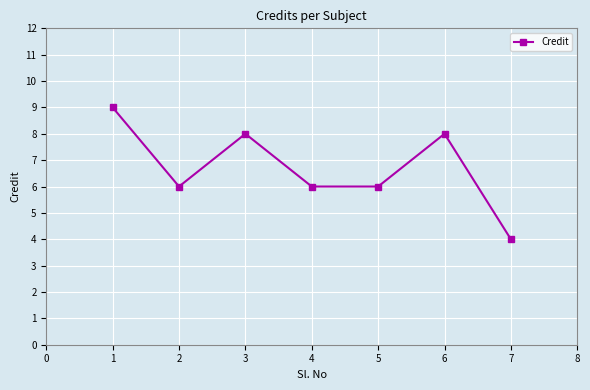

Reading left to right, what are all the values shown in this chart?

9	6	8	6	6	8	4